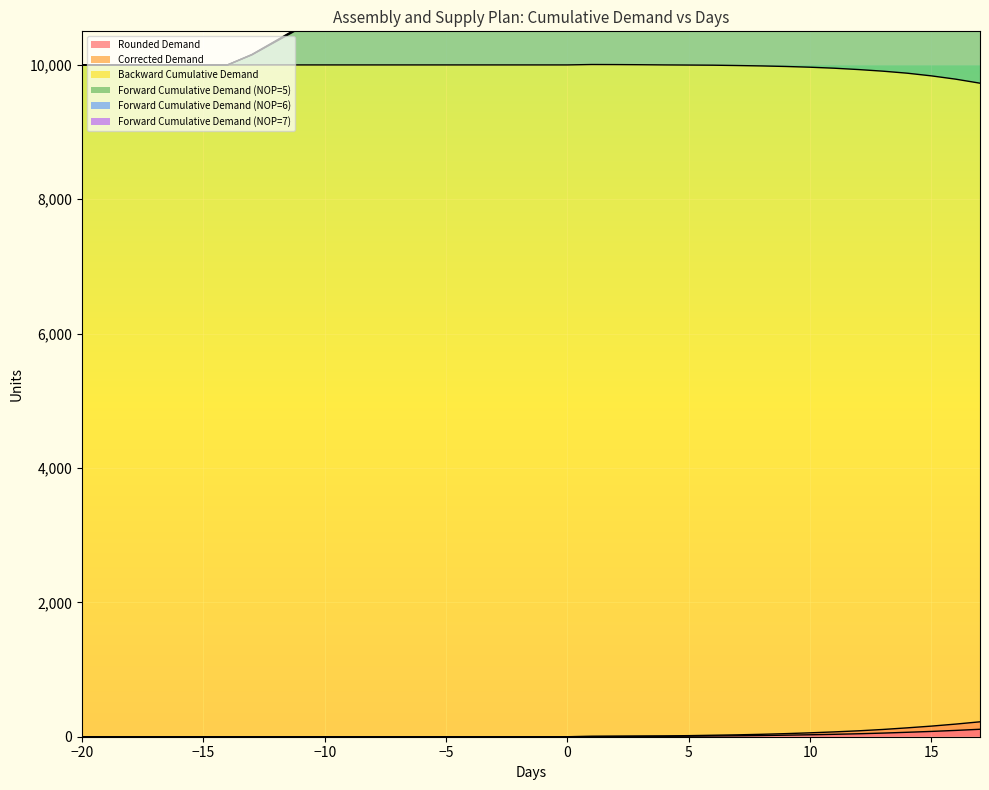

Which series has the largest range (max minus min)?

Forward Cumulative Demand (NOP=6)